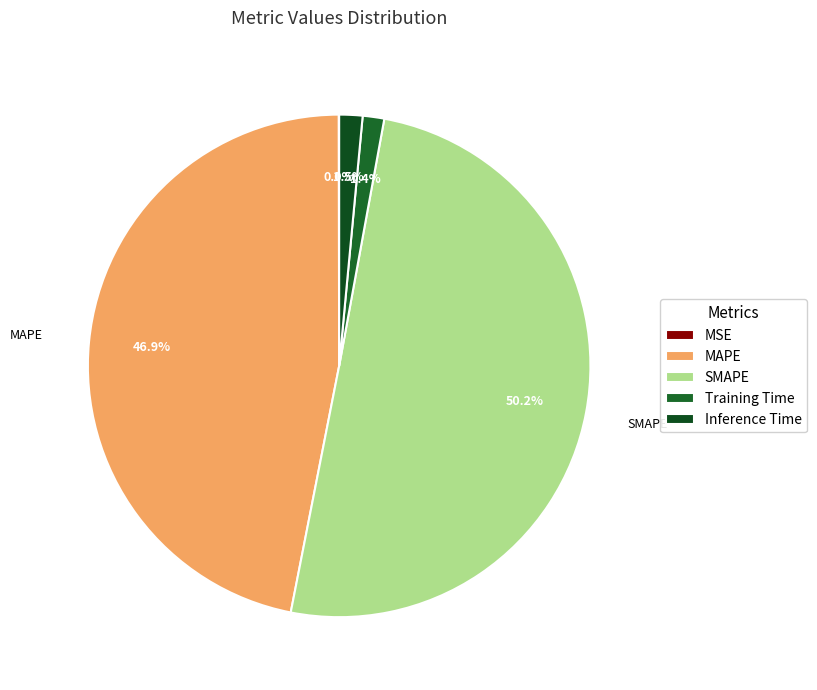

How many slices are in this pie chart?

5